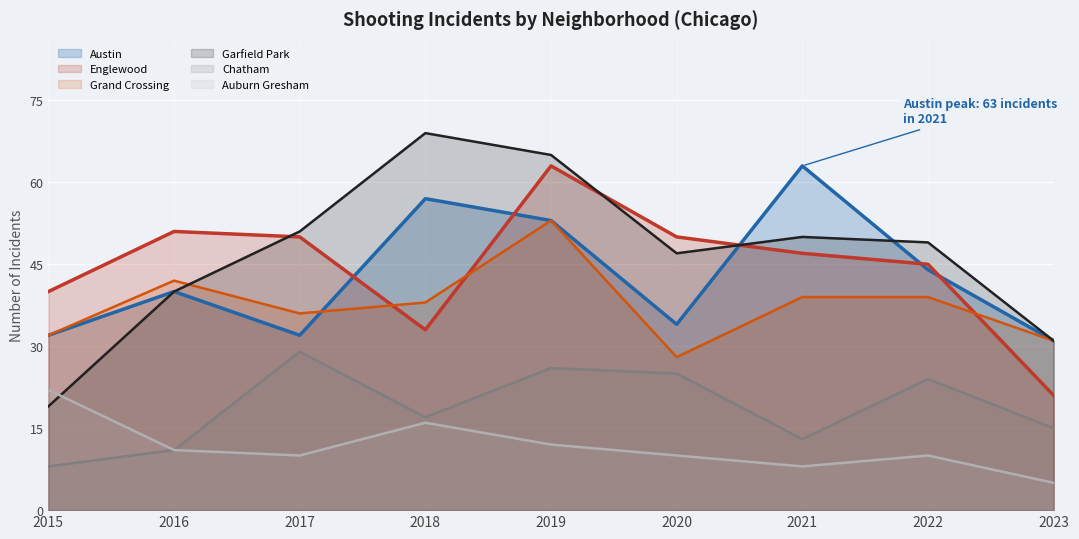

How many lines are shown in the chart?

6